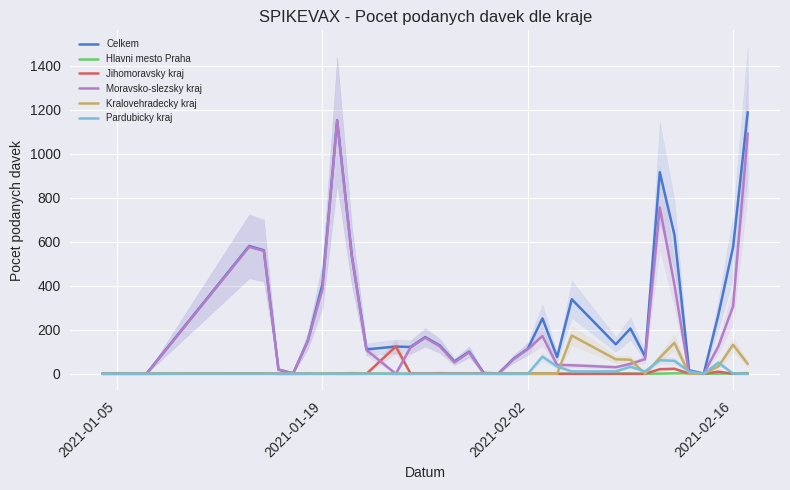

Is it true that Kralovehradecky kraj equals -69 at 2021-01-05?

False